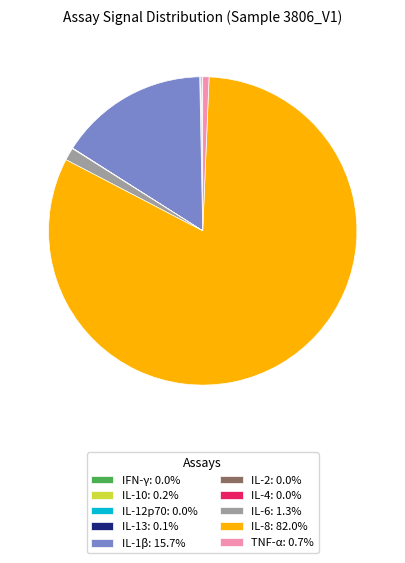

Is there any slice that represents more than half of the pie?

Yes